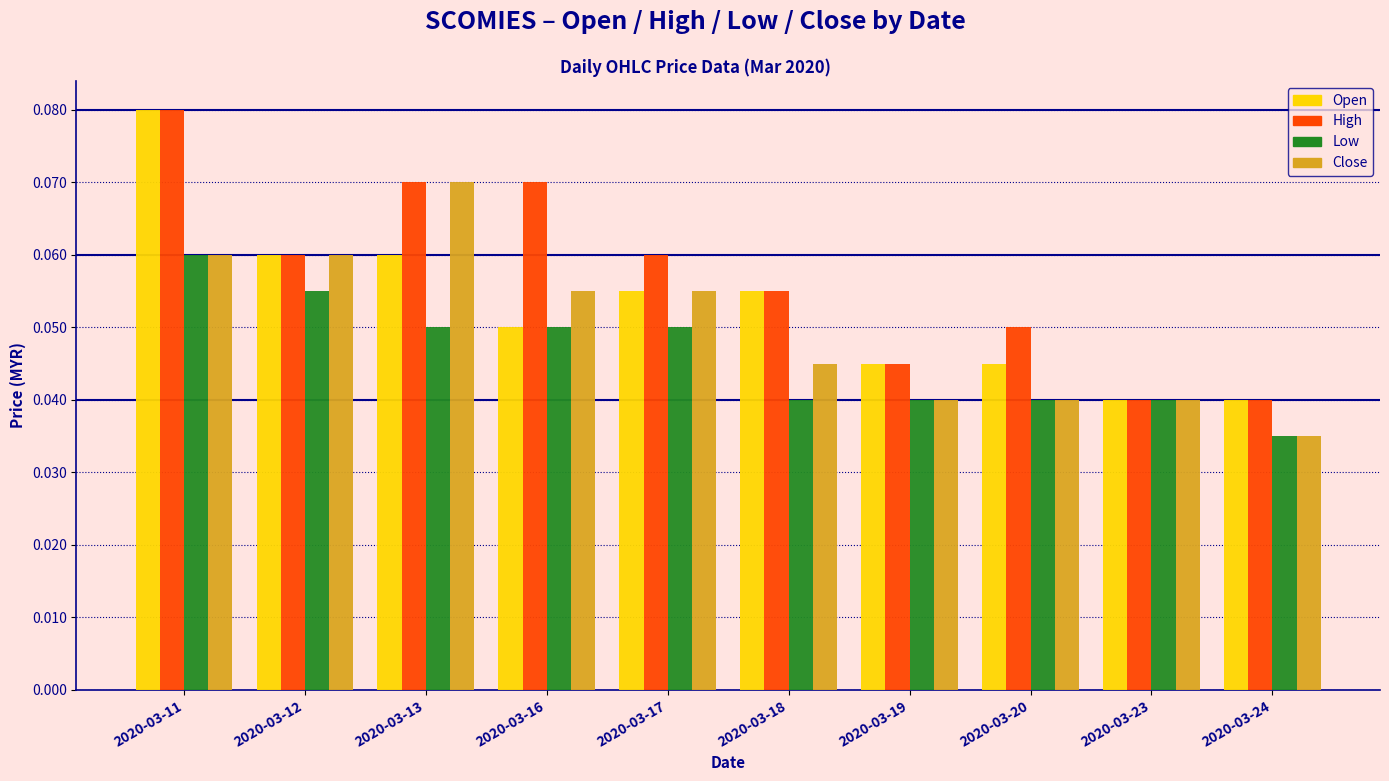

At which category does the chart reach its minimum across all series?

2020-03-24